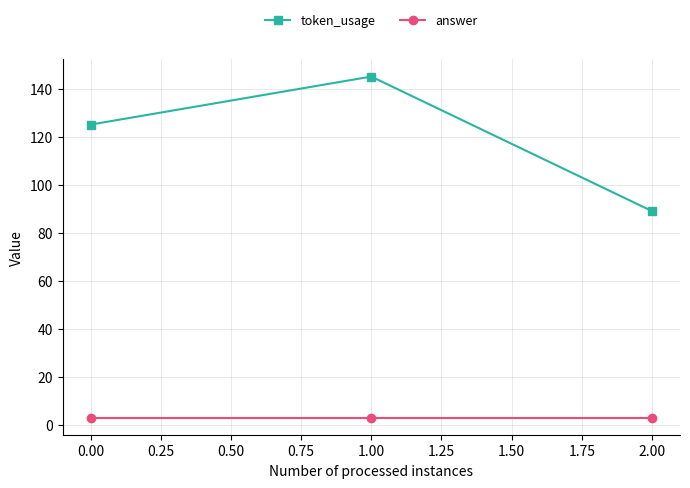

Is the value of token_usage at 0.00 greater than the value of answer at 2.00?

Yes